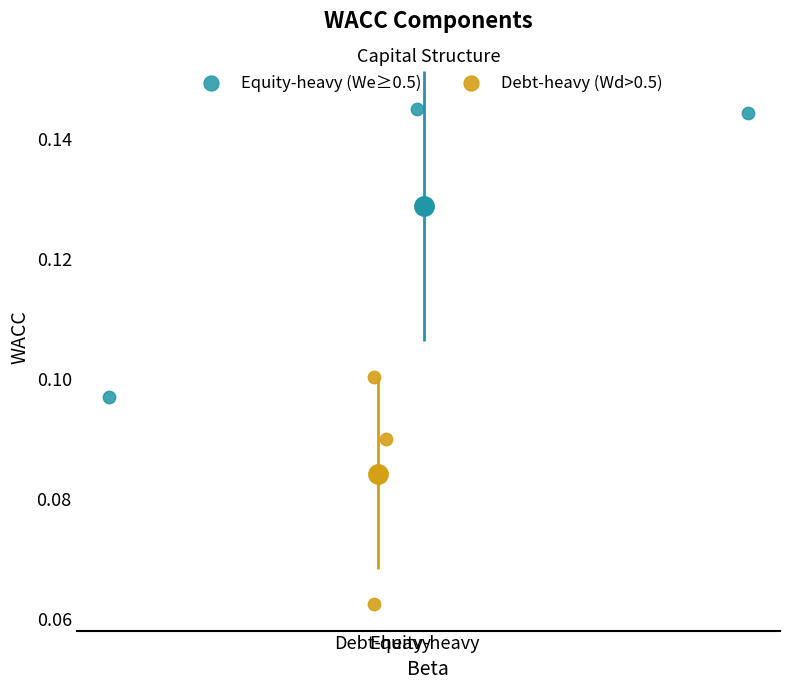

What are all the series names shown in the legend?

Equity-heavy (We≥0.5), Debt-heavy (Wd>0.5)